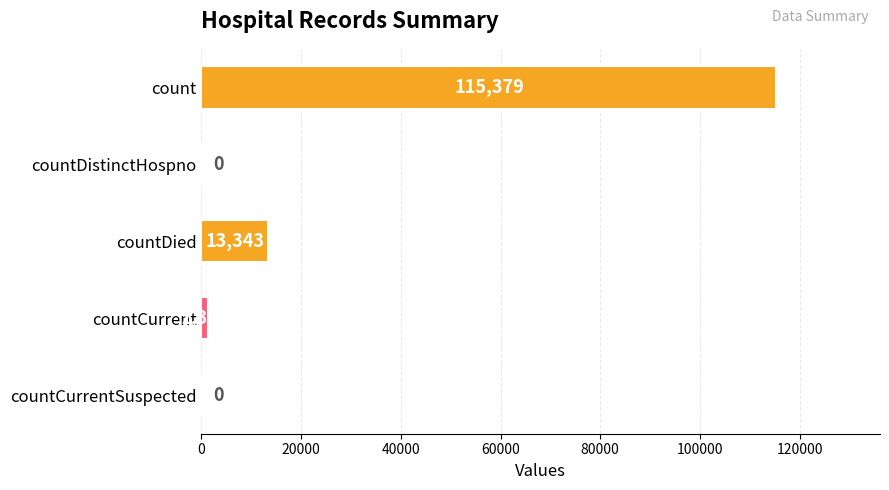

How many data points does each series have?

5